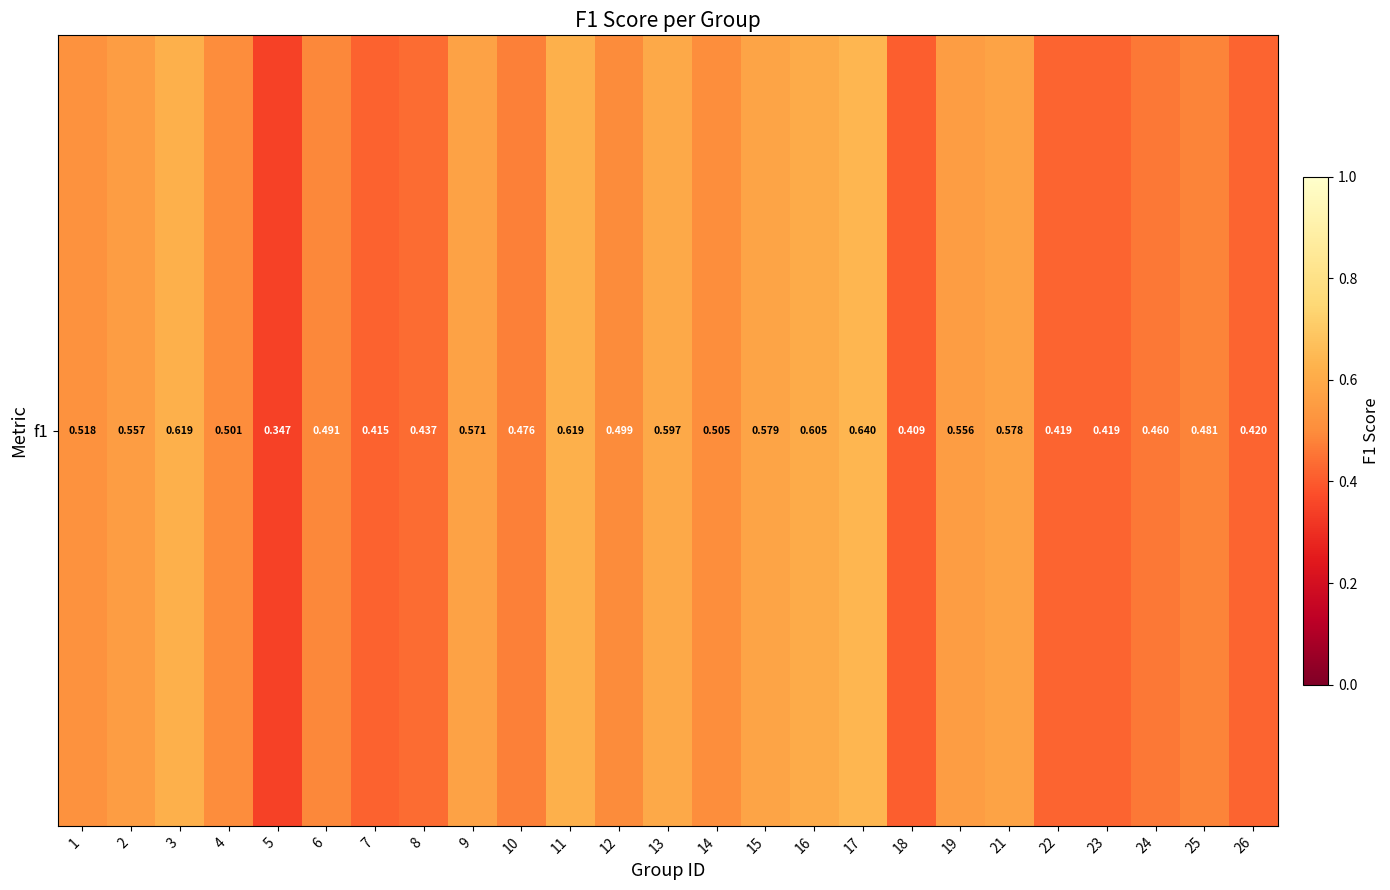

Rank the categories by value from highest to lowest.

17, 11, 3, 16, 13, 15, 21, 9, 2, 19, 1, 14, 4, 12, 6, 25, 10, 24, 8, 26, 22, 23, 7, 18, 5